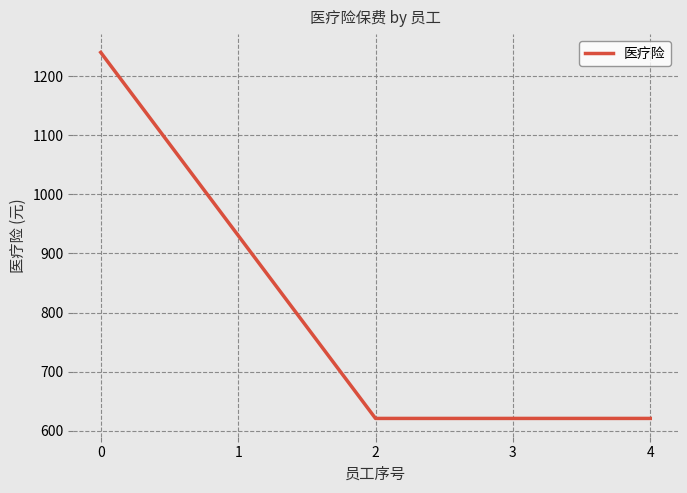

What is the change in value from 0 to 2?

-620.0